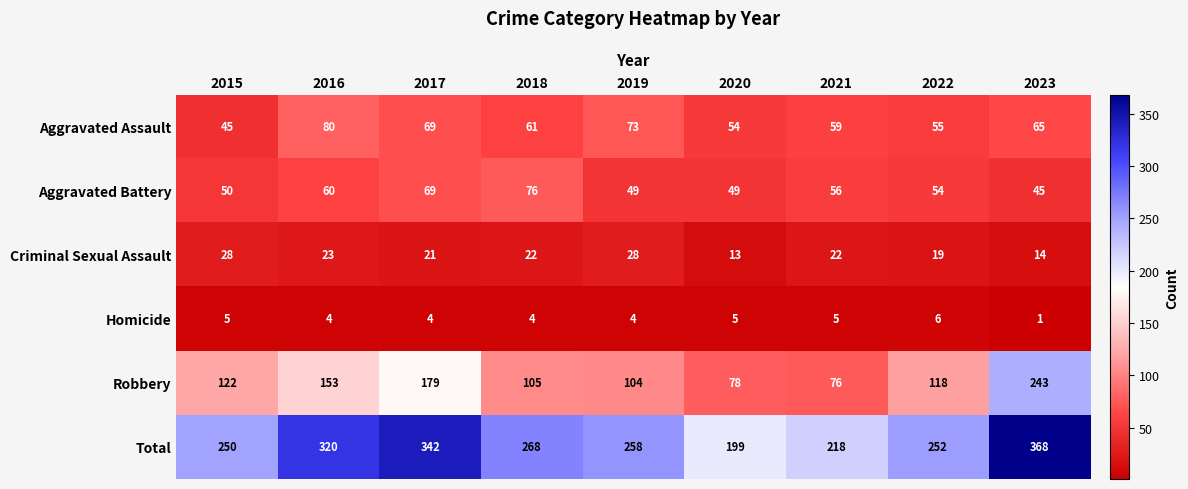

The value of Aggravated Assault at 2021 is 30. True or false?

False